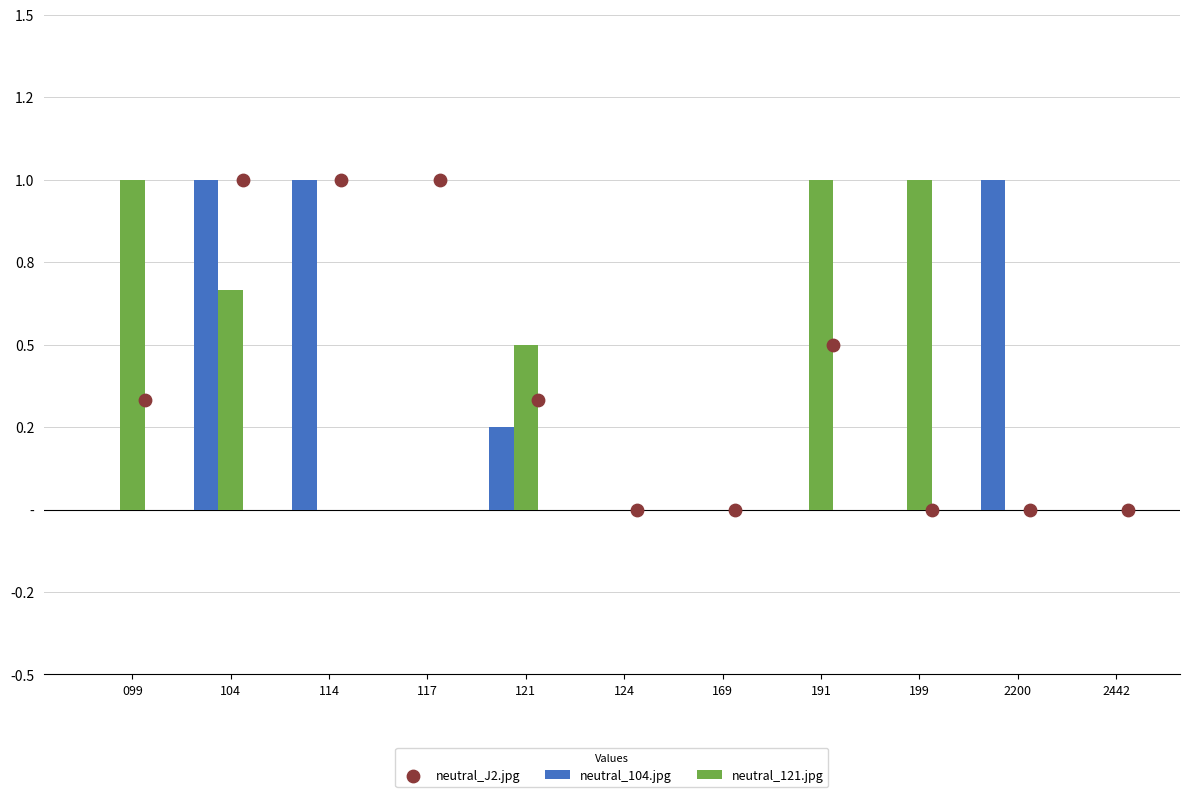

What are all the series names shown in the legend?

neutral_104.jpg, neutral_121.jpg, neutral_J2.jpg